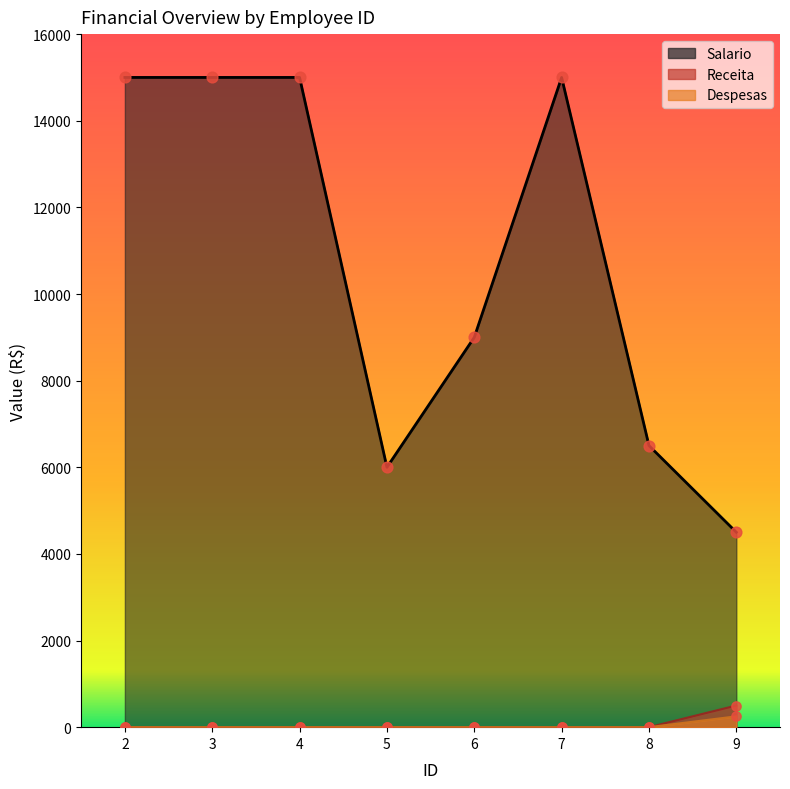

Which series has the widest spread of Y values?

Salario